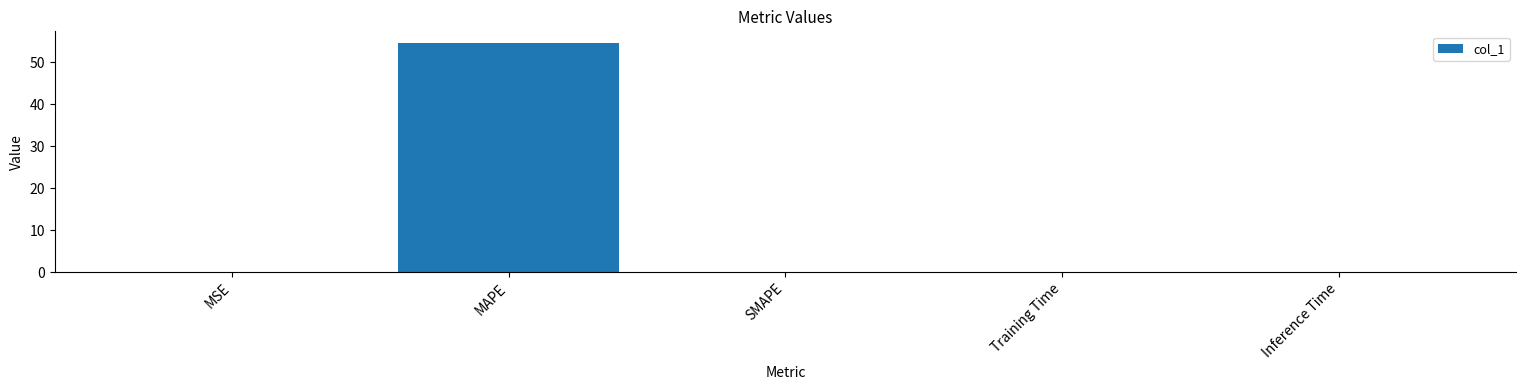

The chart shows a value of 0.0 at Training Time. True or false?

True